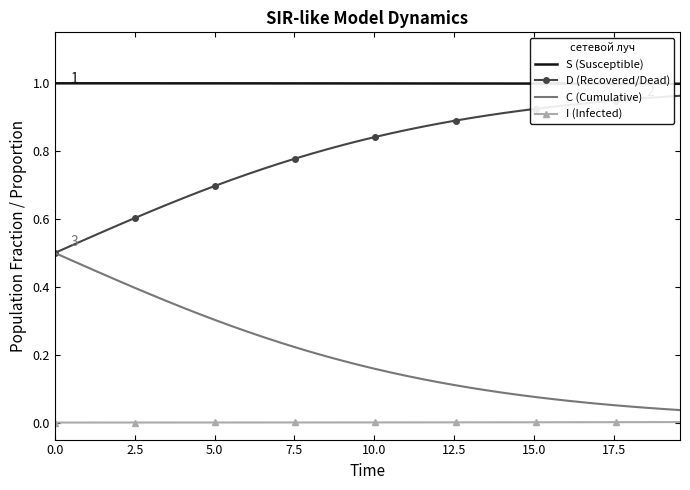

List the series in order of their overall mean, highest first.

S (Susceptible), D (Recovered/Dead), C (Cumulative), I (Infected)